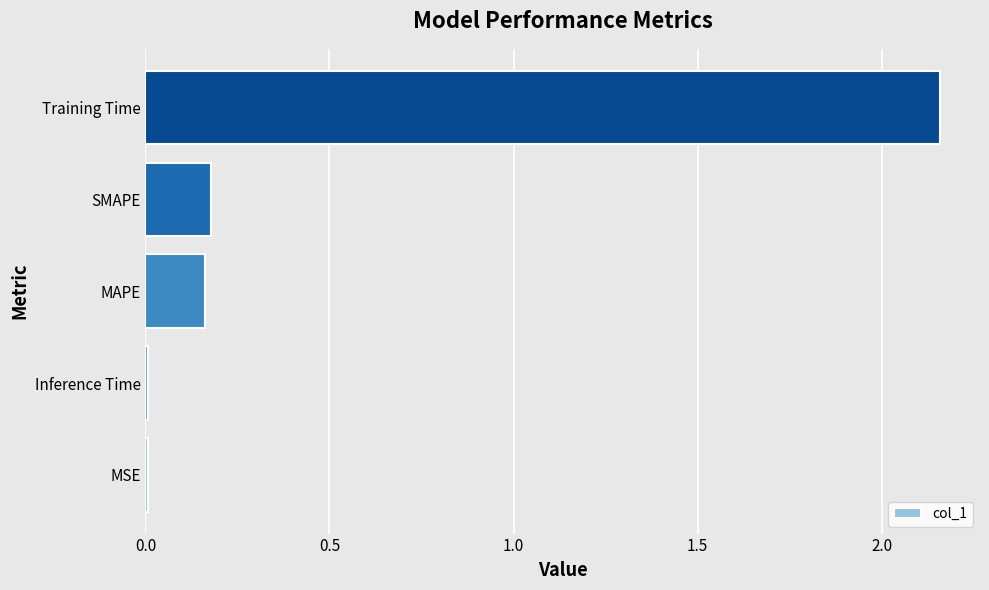

True or false: the data shows 0.3 at MAPE.

False